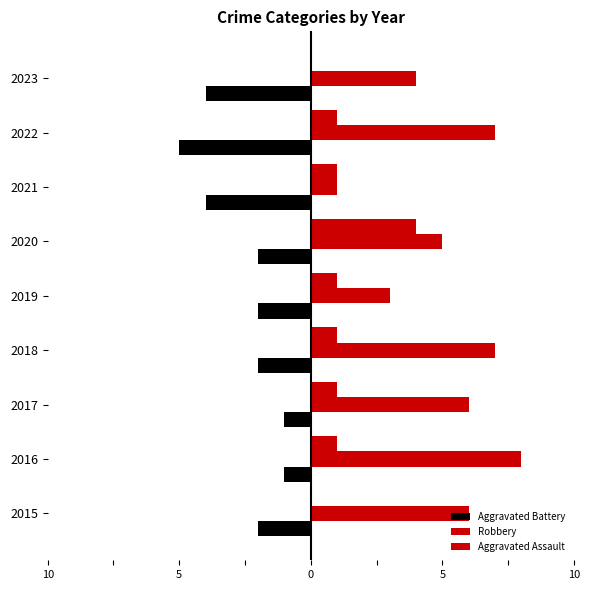

Count the Aggravated Battery values in the range -4 to -2.

6